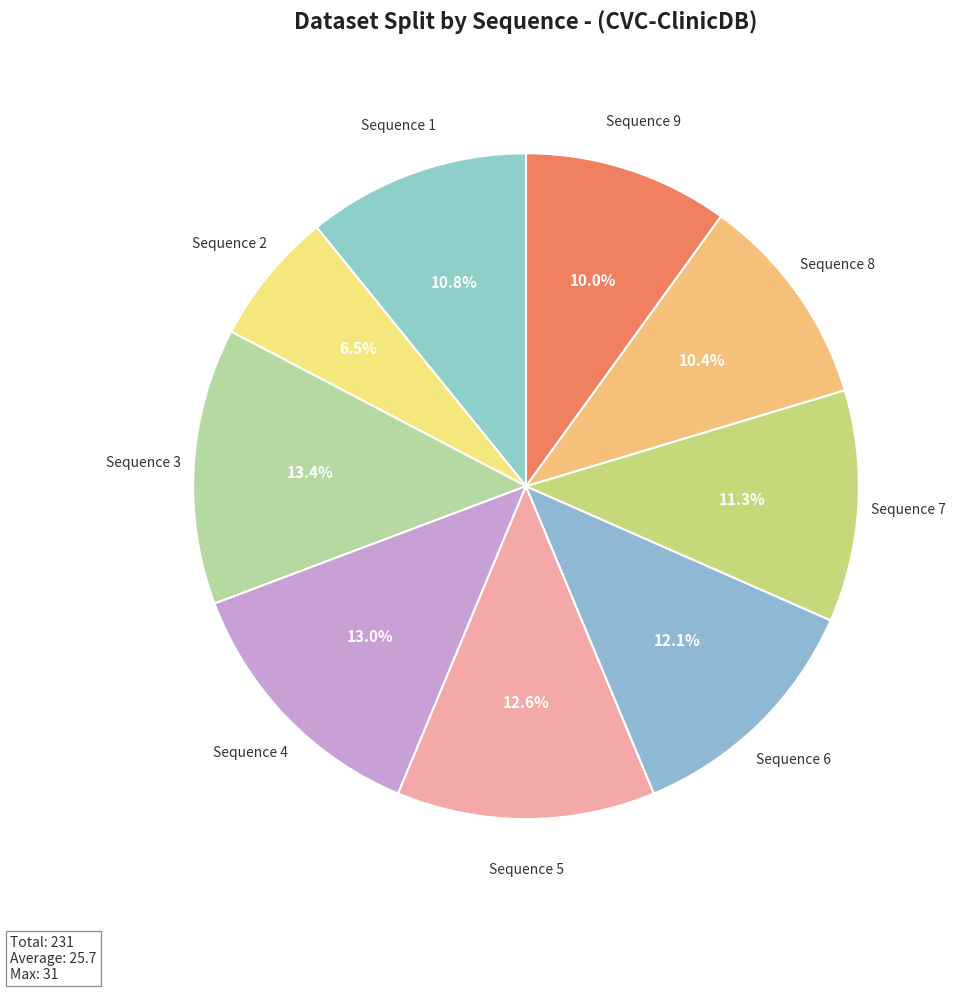

What percentage is NOT represented by Sequence 4?

87.0%